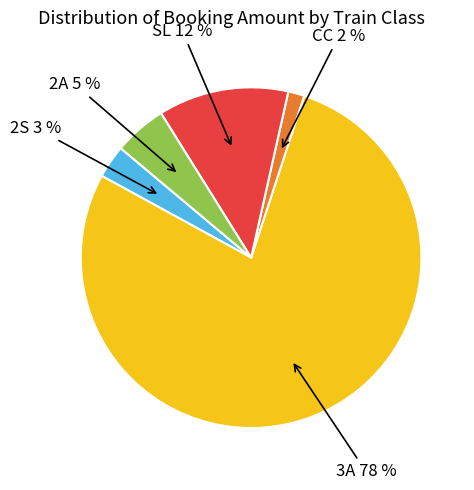

To the nearest percent, what is the average slice percentage?

20%